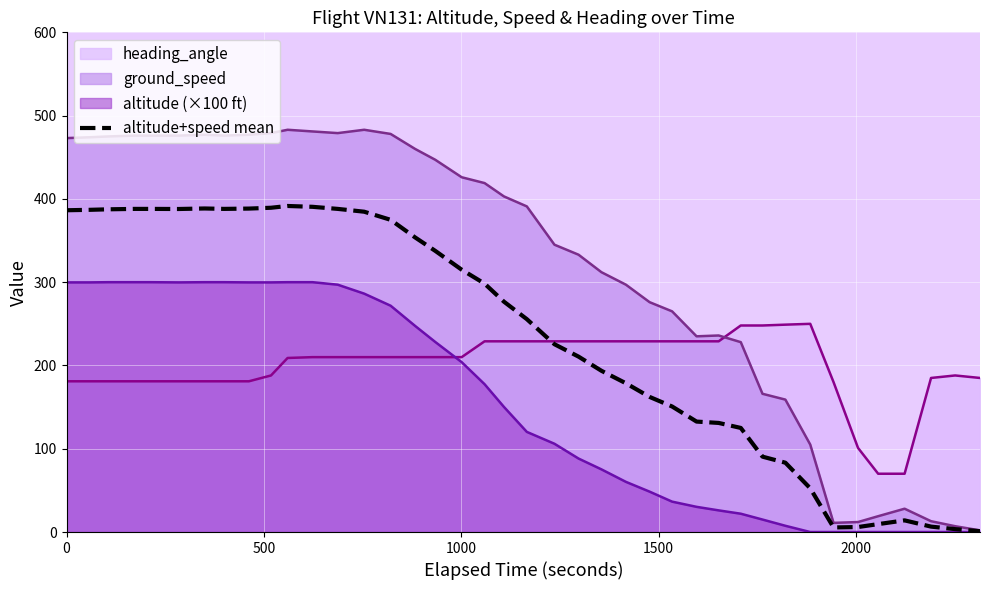

How many lines are shown in the chart?

4